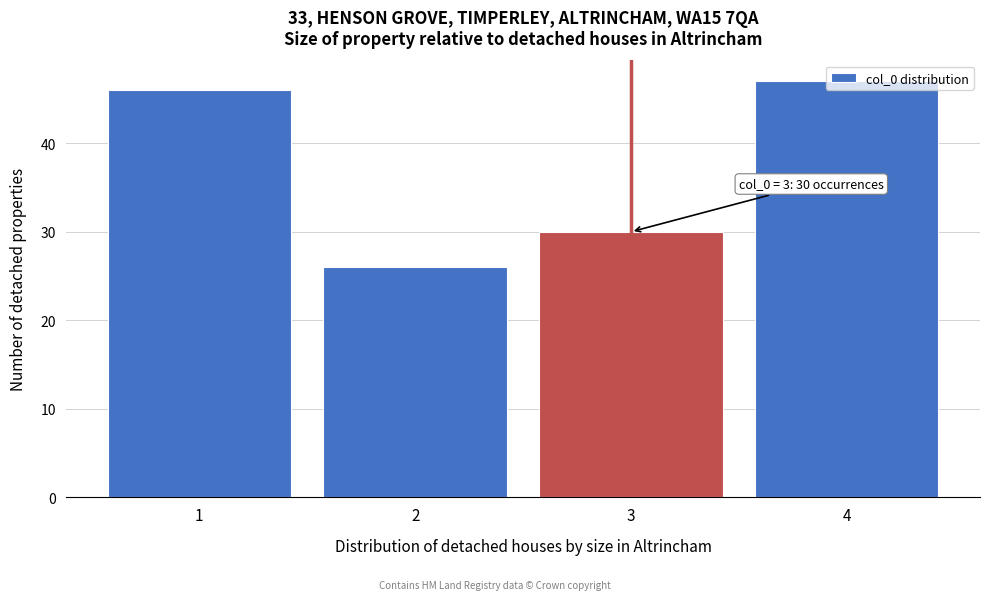

List the labels in order of value, largest first.

4, 1, 3, 2